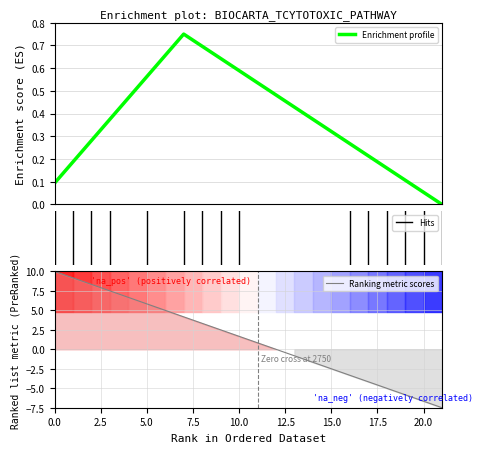

The value at 7 is 7.4. True or false?

False